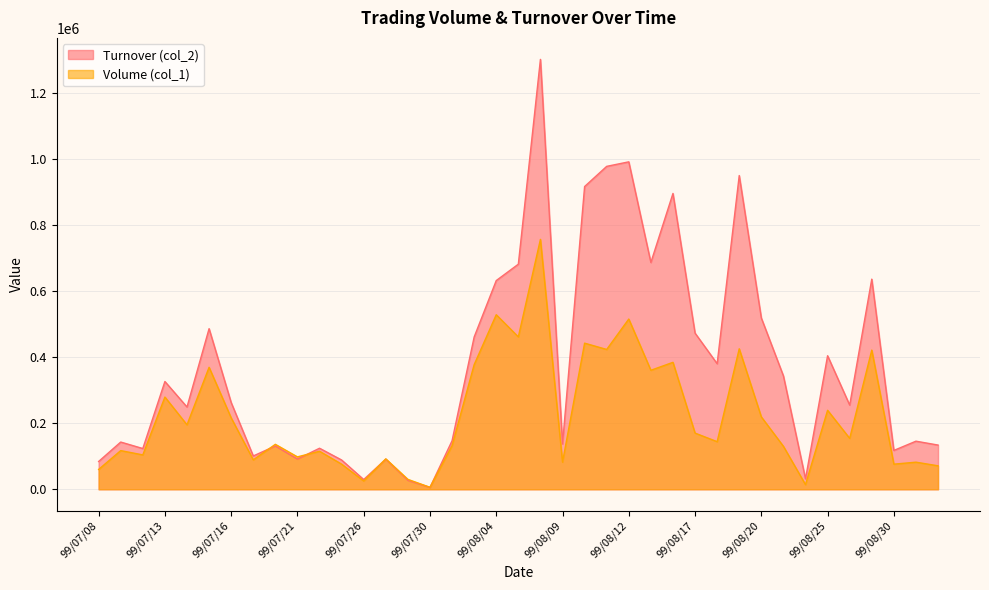

What is the total value across all series at 99/08/26?

408630